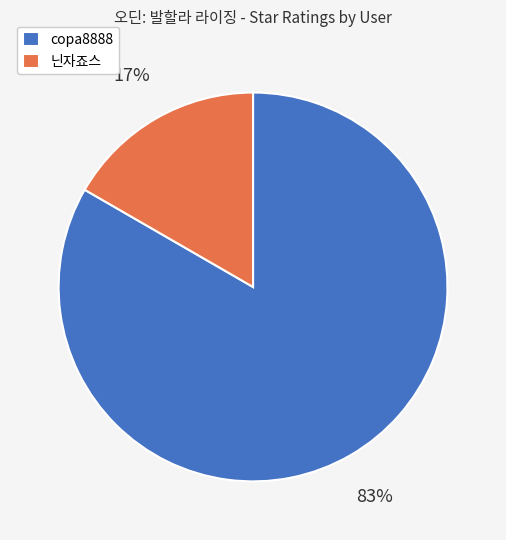

True or false: copa8888 accounts for 92% of the total.

False